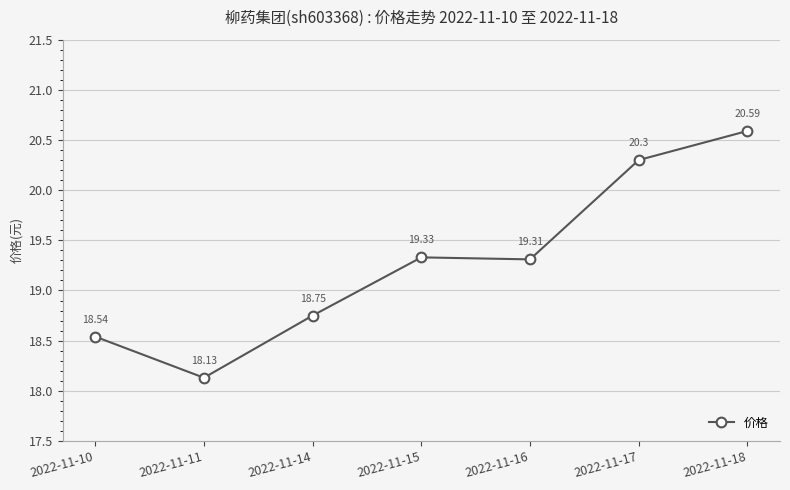

What is the value of the 3rd point from the left?

18.8